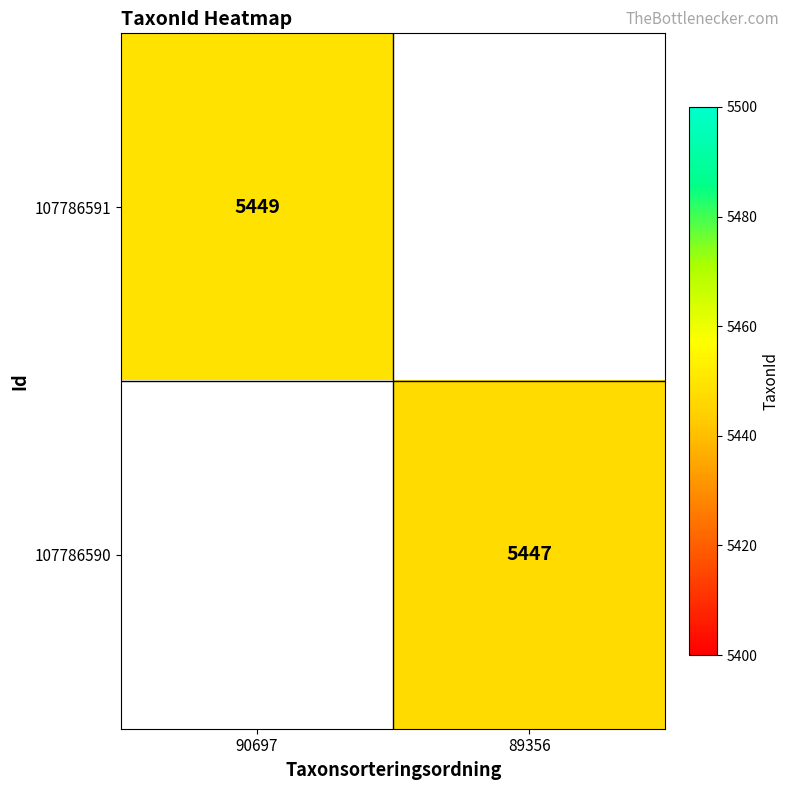

True or false: 107786590 has a value of 5447 at 89356.

True